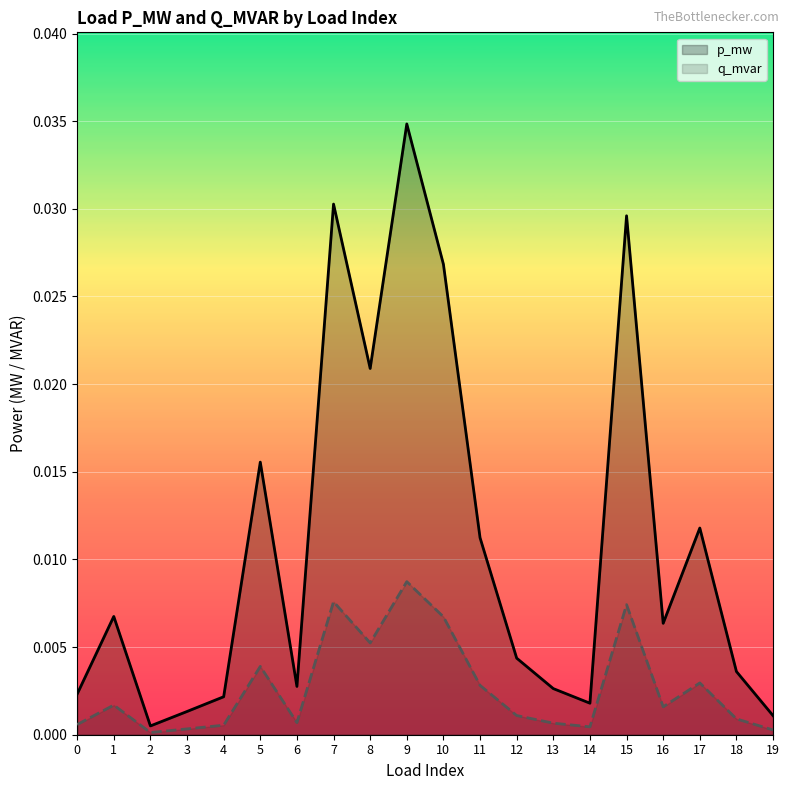

How many lines are shown in the chart?

2